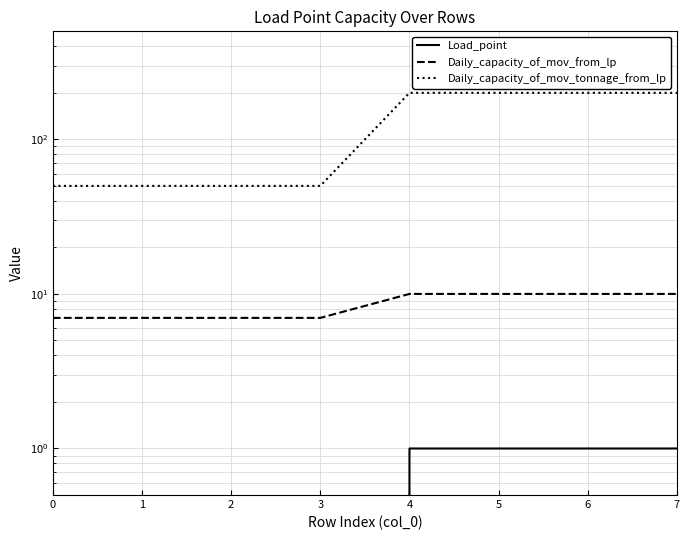

What are all the series names shown in the legend?

Load_point, Daily_capacity_of_mov_from_lp, Daily_capacity_of_mov_tonnage_from_lp